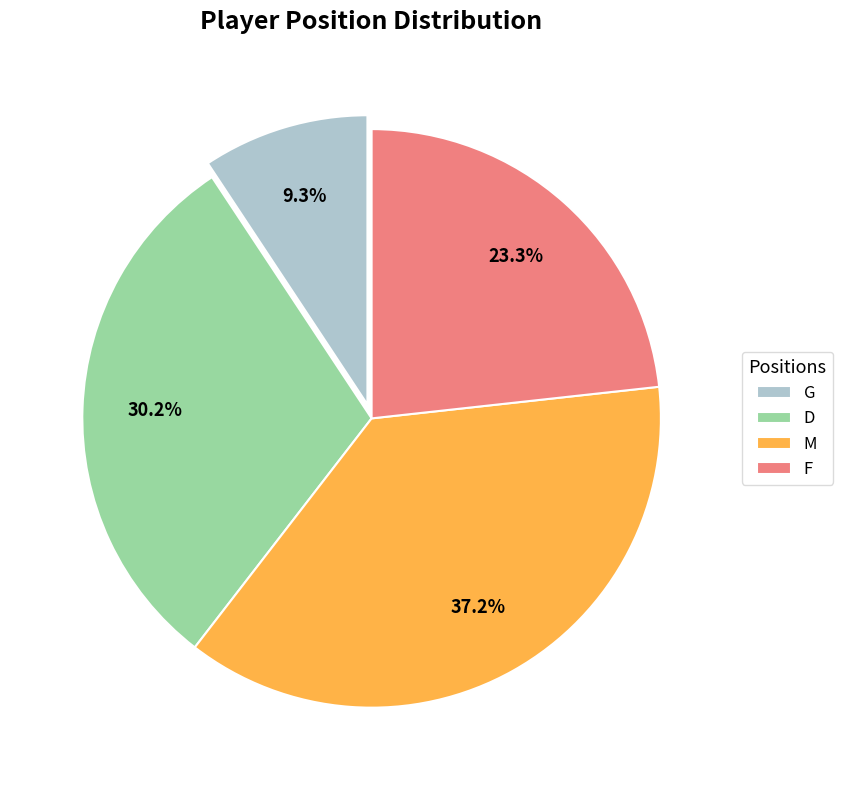

To the nearest percent, what portion does G represent?

9%